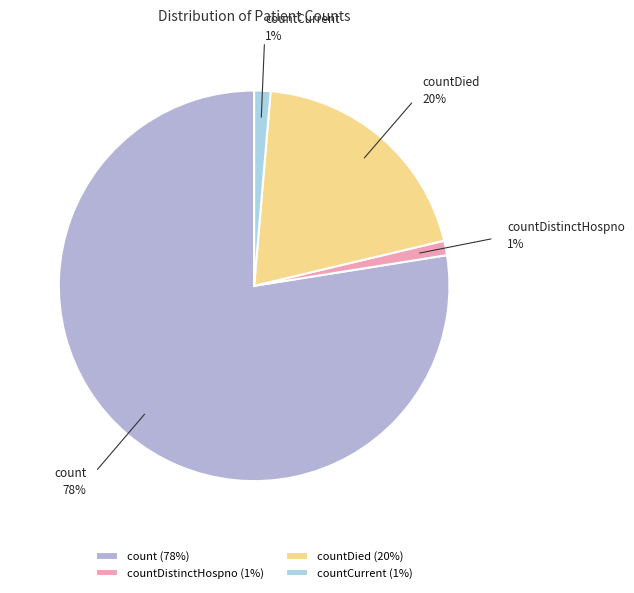

How many slices are in this pie chart?

4